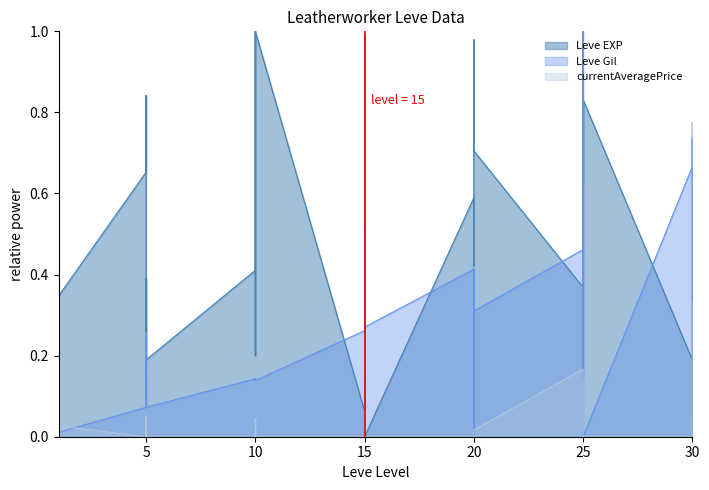

Between 20 and 20, which series saw the biggest shift?

Leve Gil